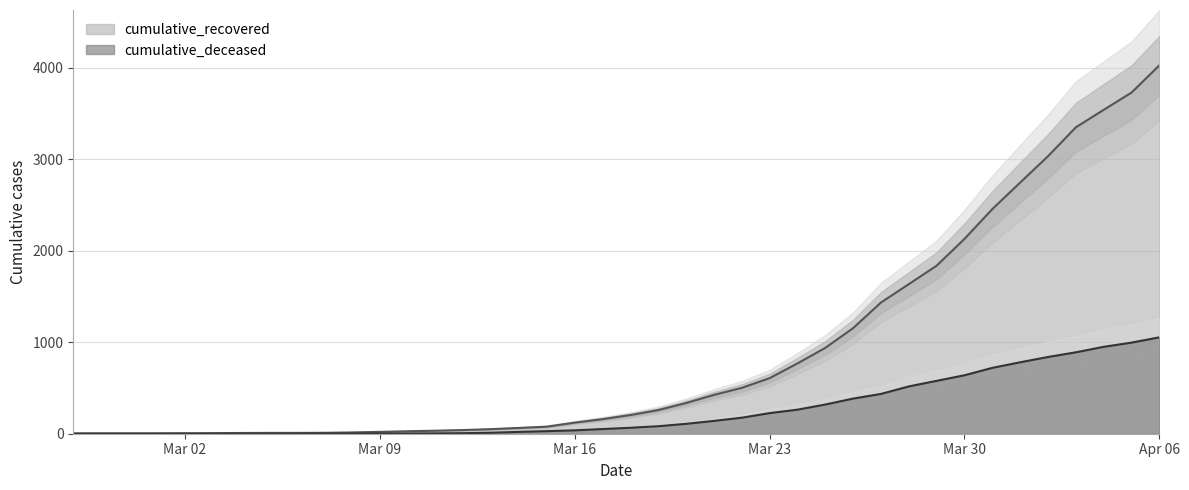

At which label does cumulative_recovered reach its minimum?

2020-02-27